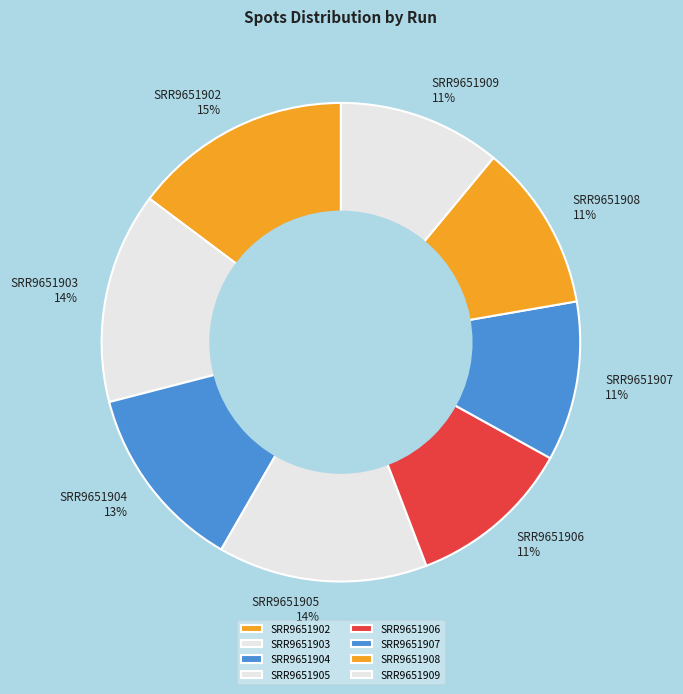

To the nearest percent, what portion does SRR9651904 represent?

13%